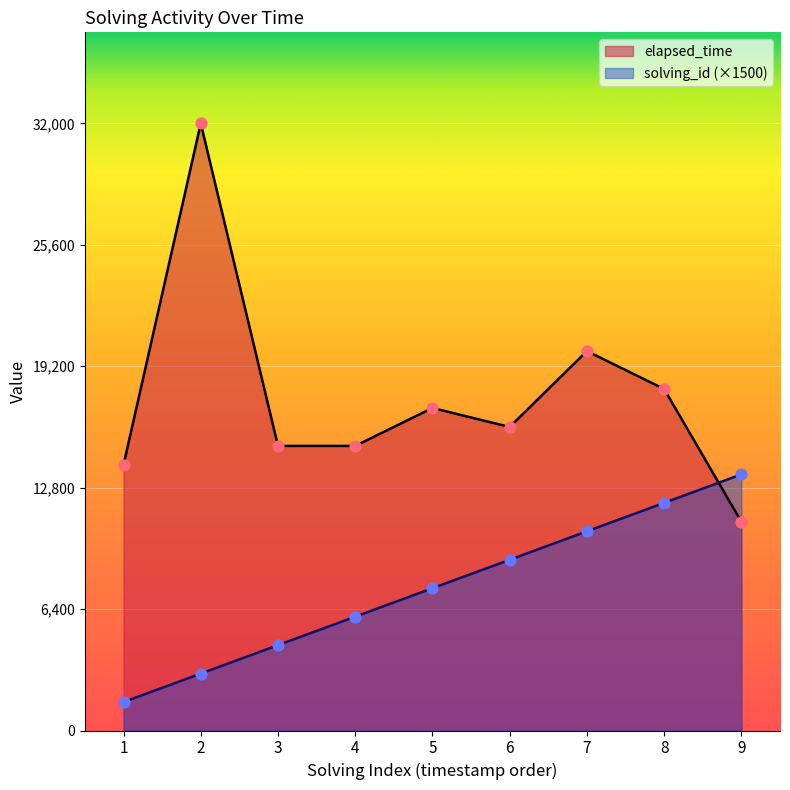

Which series has the largest total across all categories?

elapsed_time